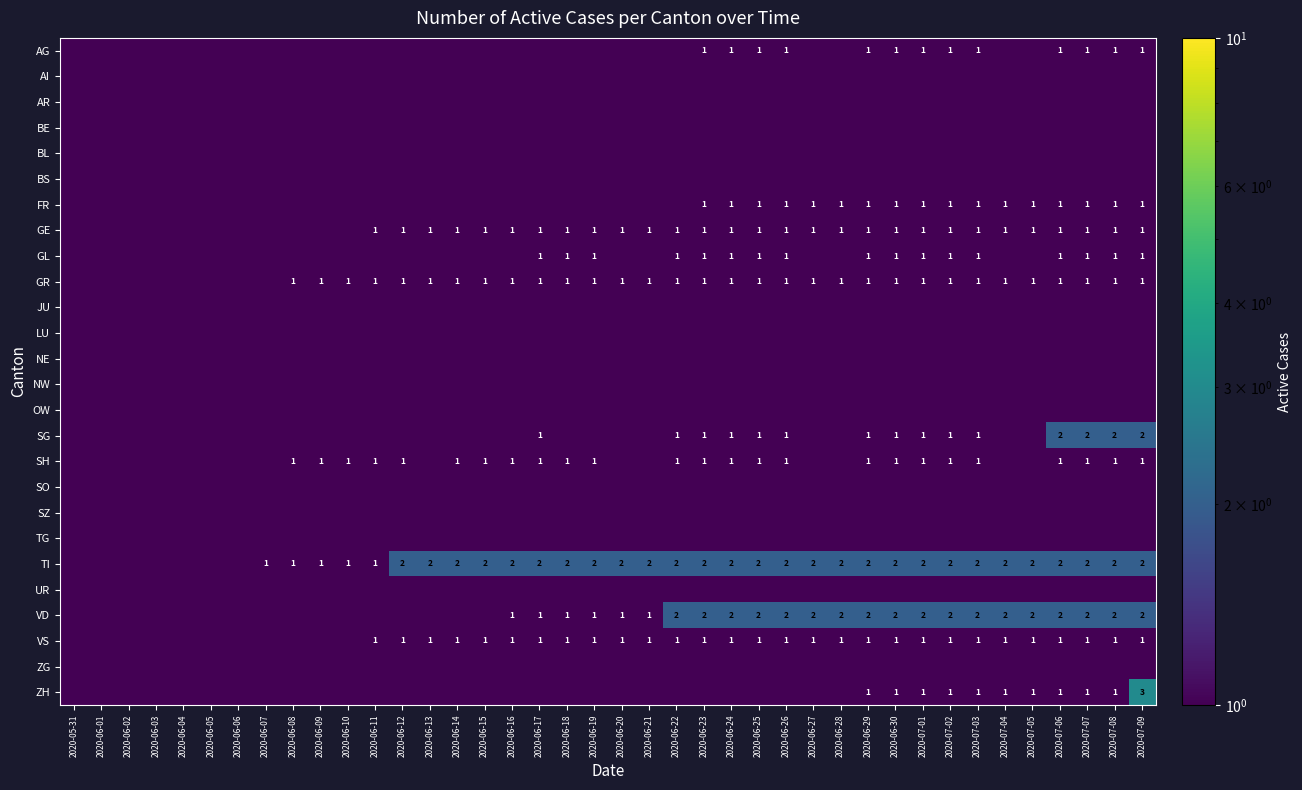

True or false: AG has a value of 1.0 at 2020-06-30.

True